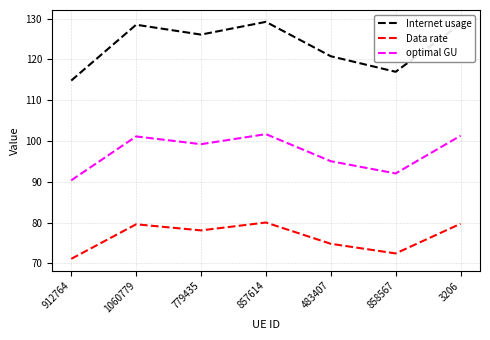

What position from the right is 912764?

7